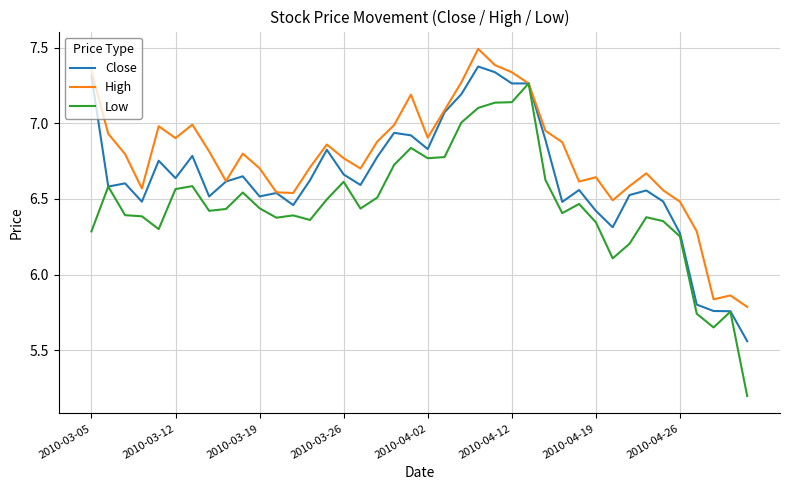

What is the difference between the maximum and second lowest values in the High series?

1.7